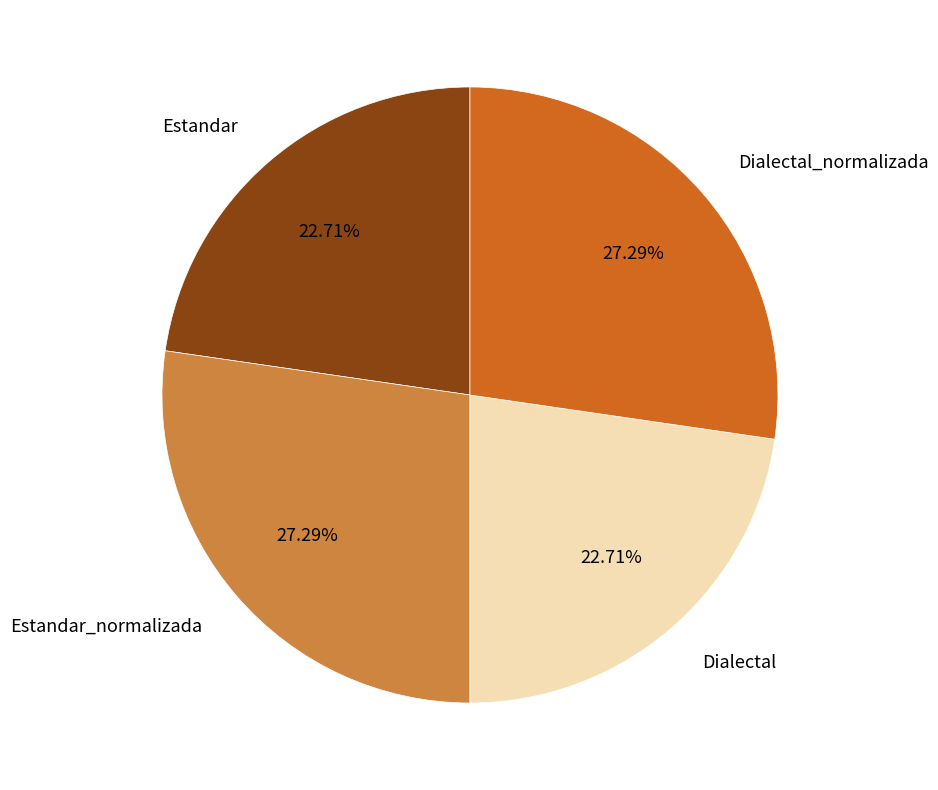

What percentage is the Dialectal_normalizada slice, to the nearest percent?

27%